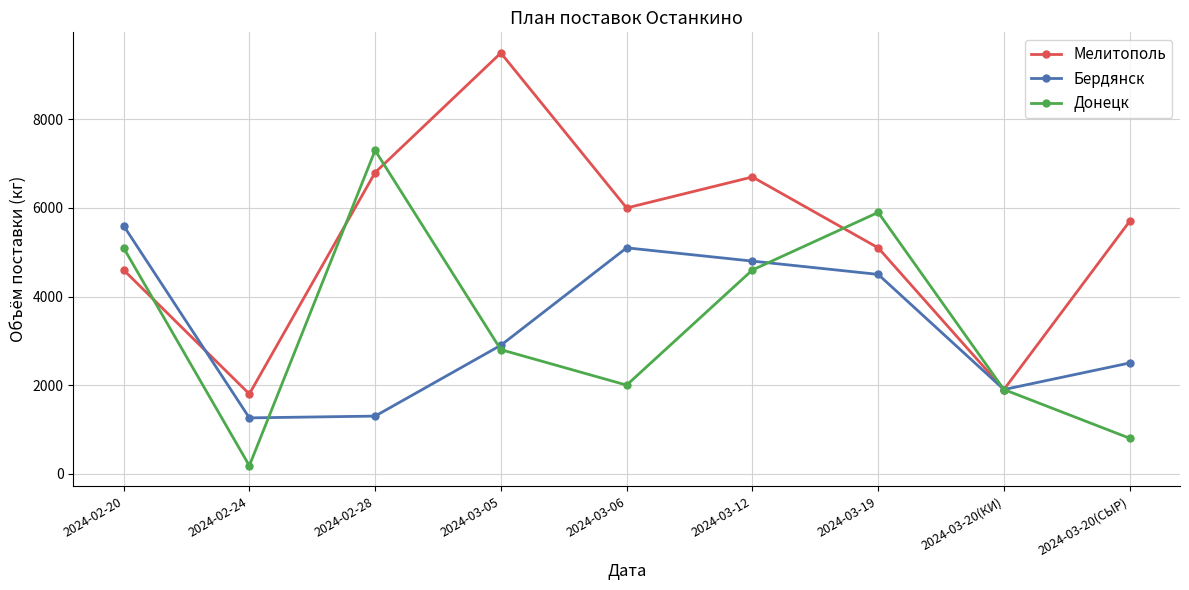

True or false: Мелитополь has more than 2 points higher than both neighbors.

False